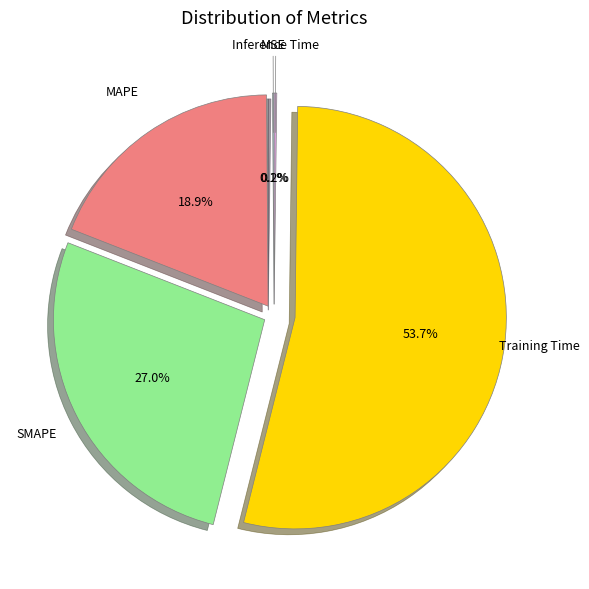

To the nearest percent, what percentage of the pie is MAPE?

19%